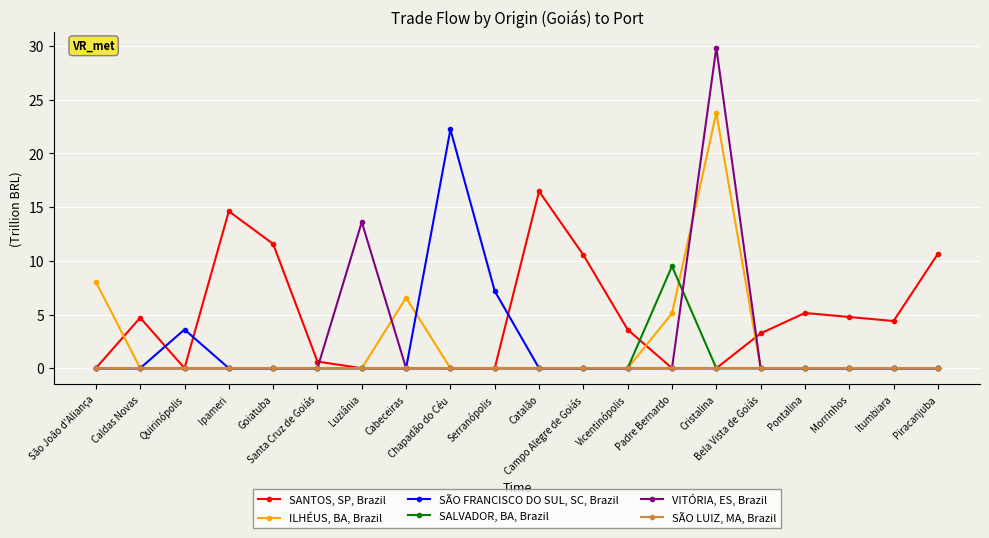

What is the sum of all SANTOS, SP, Brazil values?

90.3